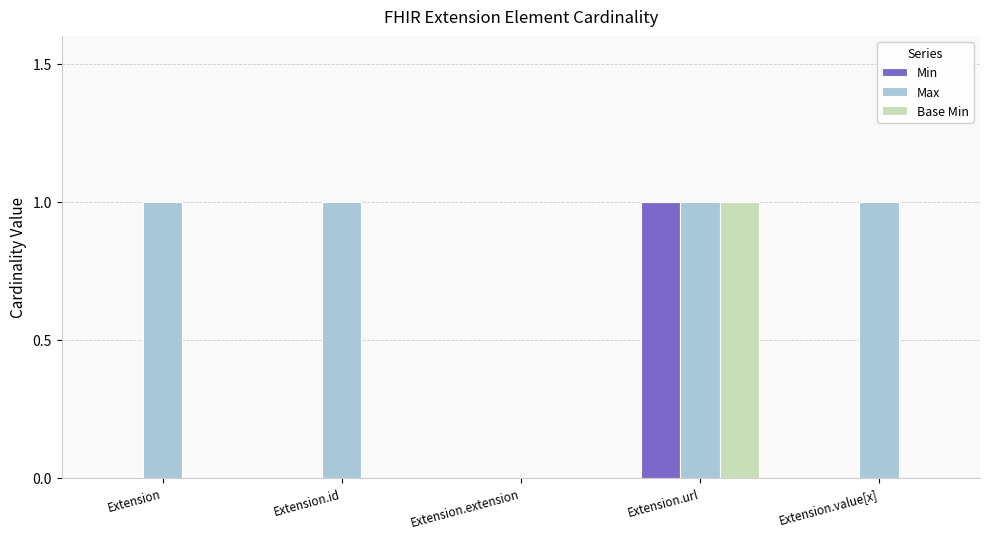

How many data points does each series have?

5